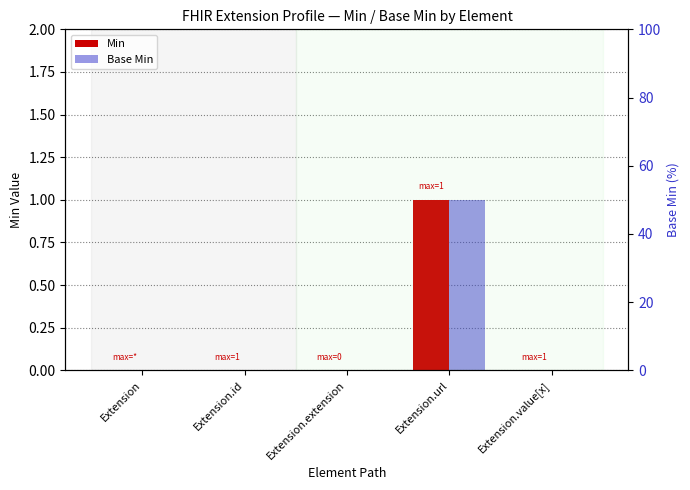

Which series changed the most between Extension.url and Extension.value[x]?

Min